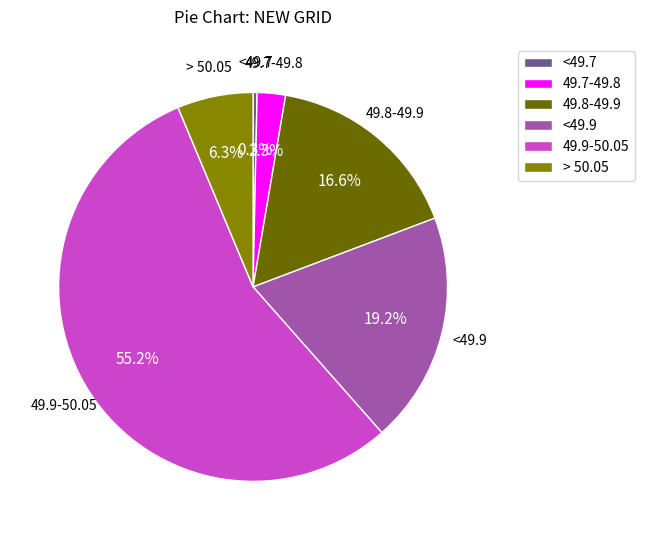

What is the majority slice?

49.9-50.05